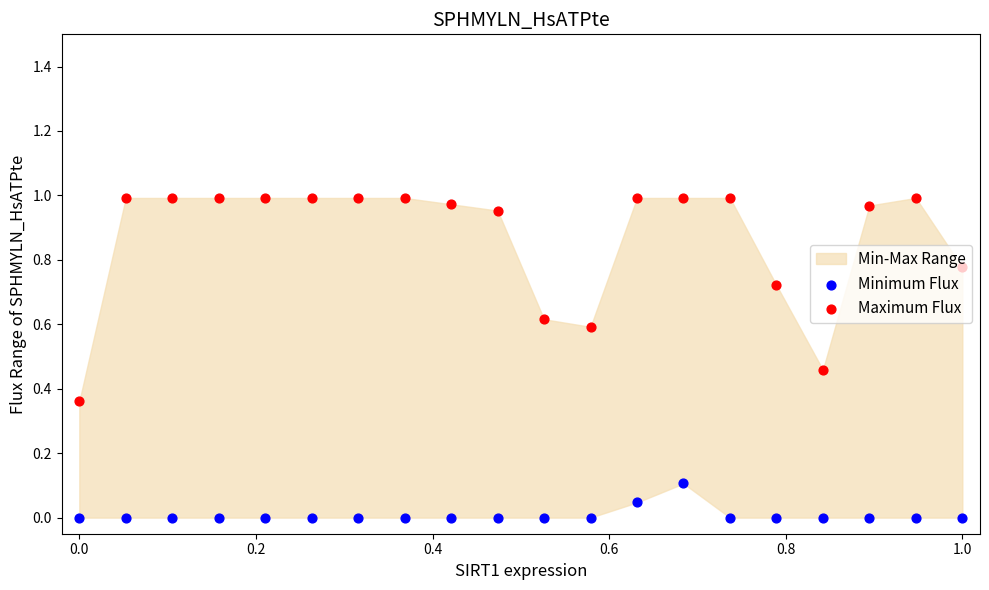

Which series has the largest total across all categories?

Maximum Flux